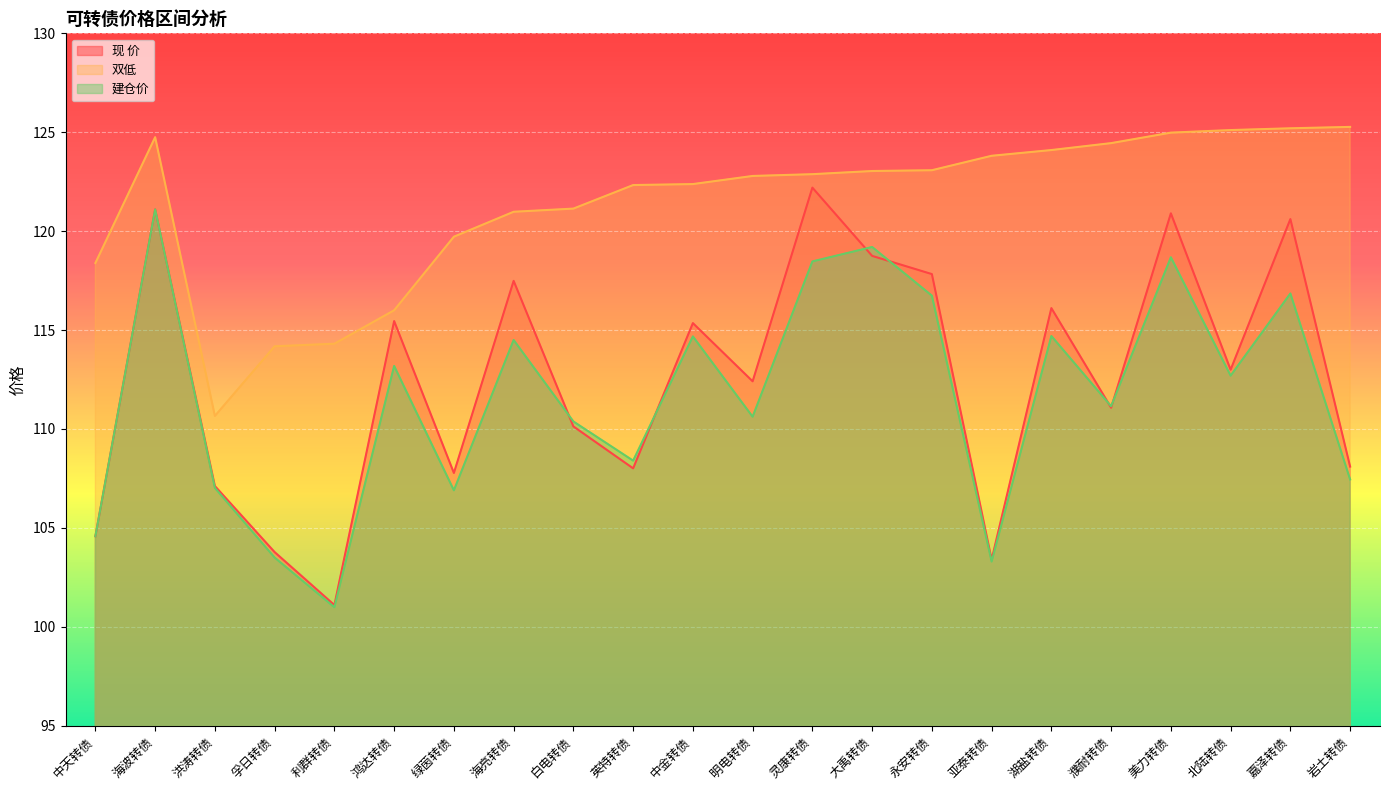

At which category is the sum across all series the highest?

海波转债